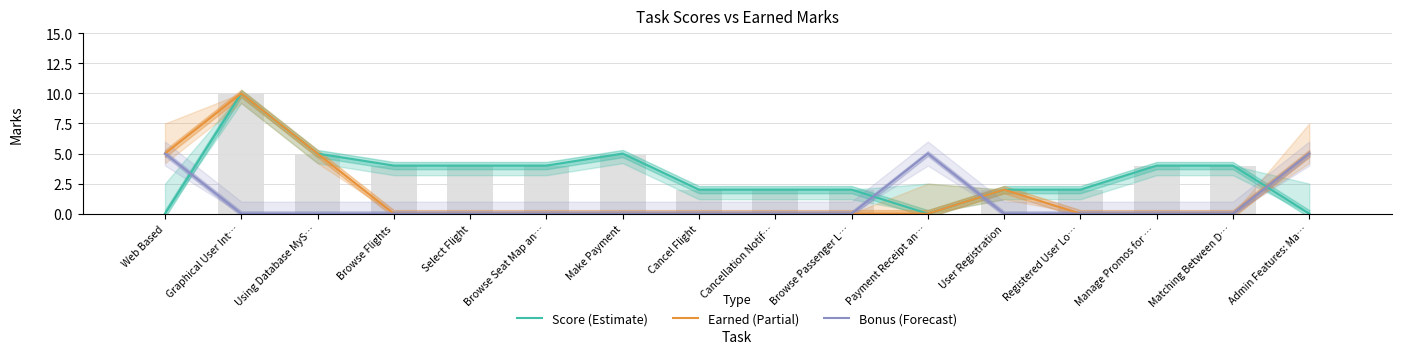

How many groups of bars are there?

16